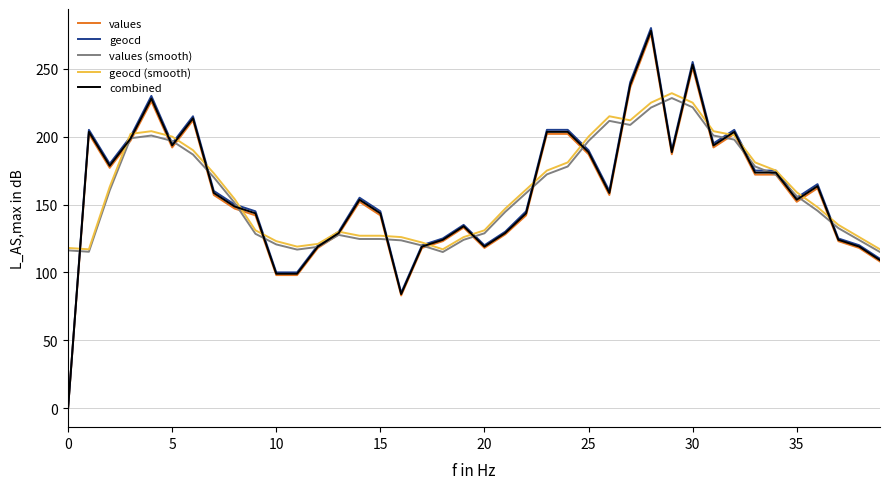

How many series are shown in this chart?

5